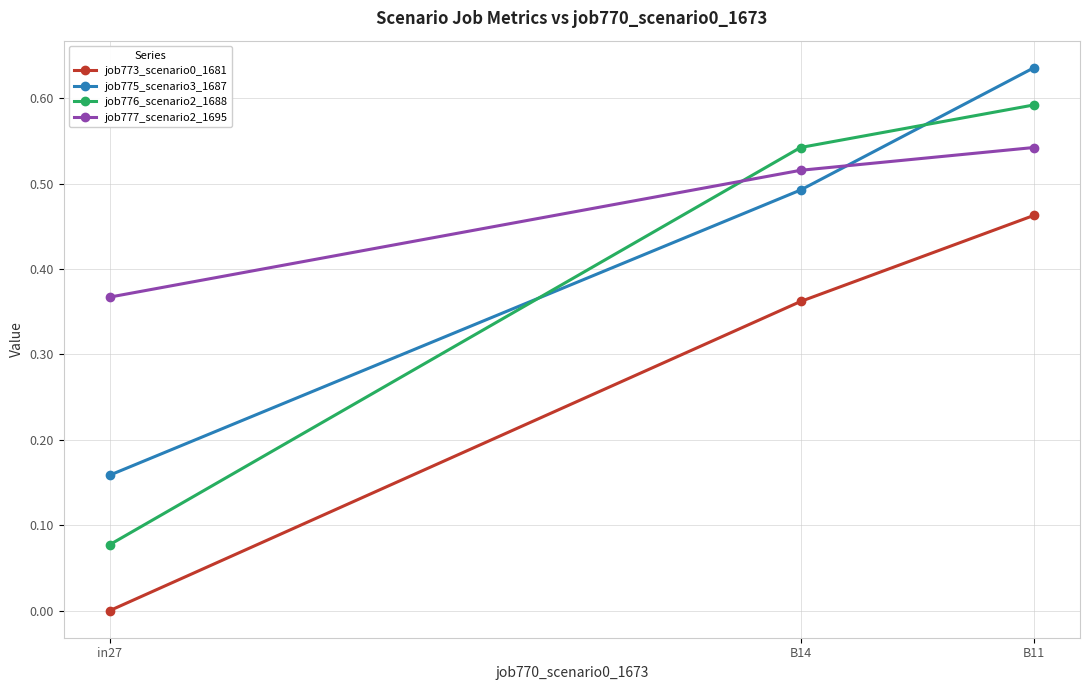

Between in27 and B11, which series saw the biggest shift?

job776_scenario2_1688